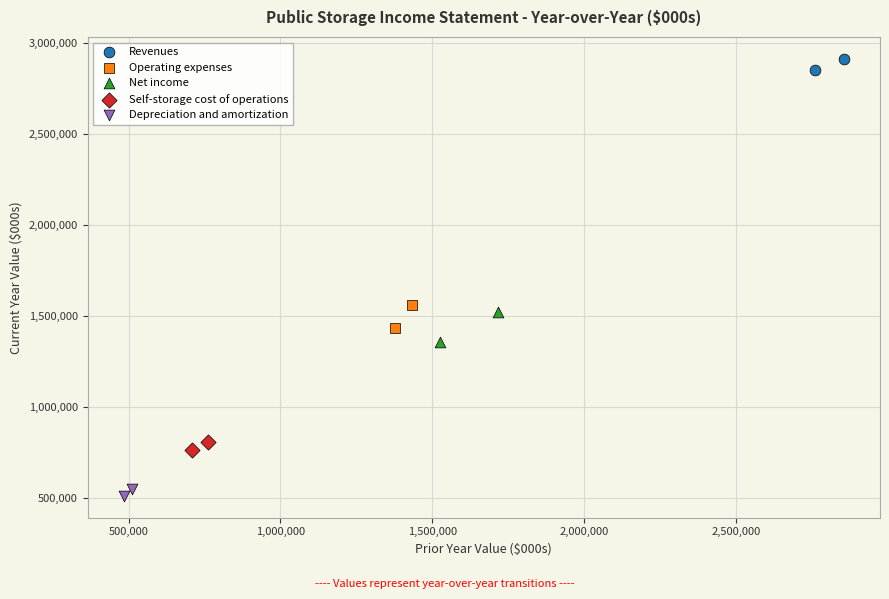

What are all the series names shown in the legend?

Revenues, Operating expenses, Net income, Self-storage cost of operations, Depreciation and amortization